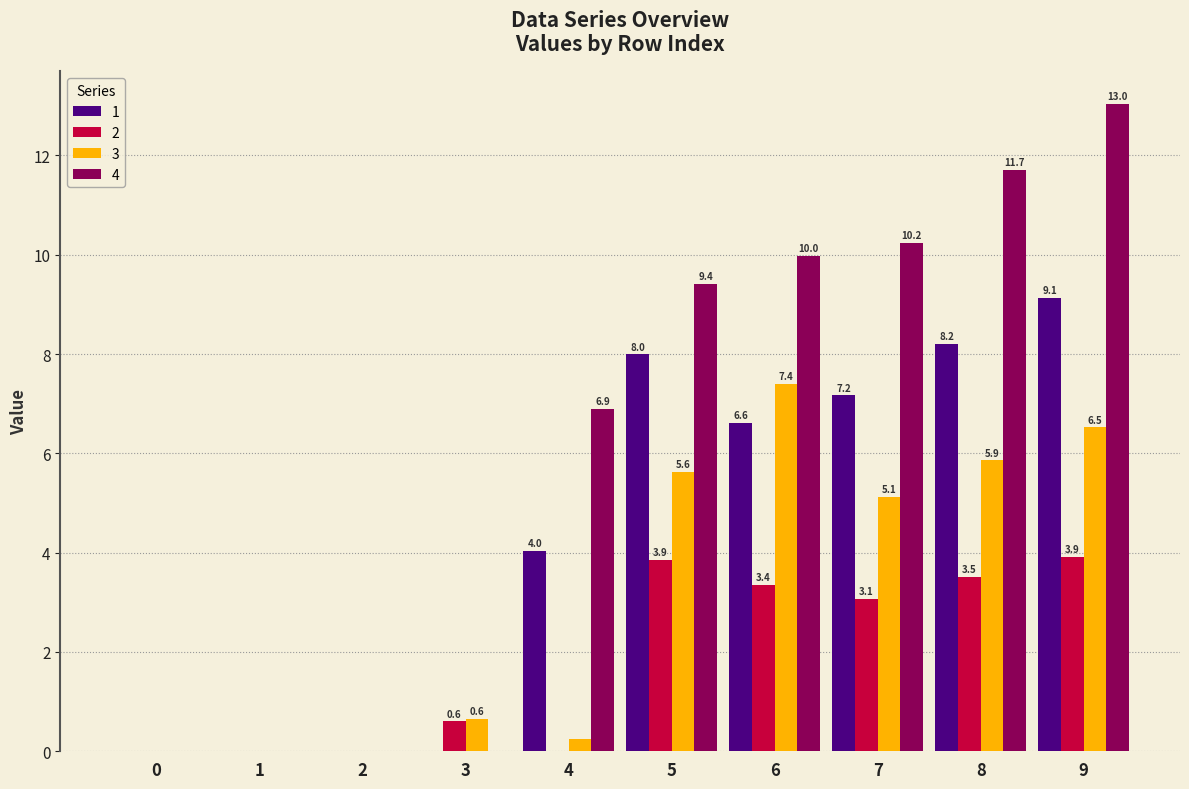

Which series changed the most between 0 and 3?

3